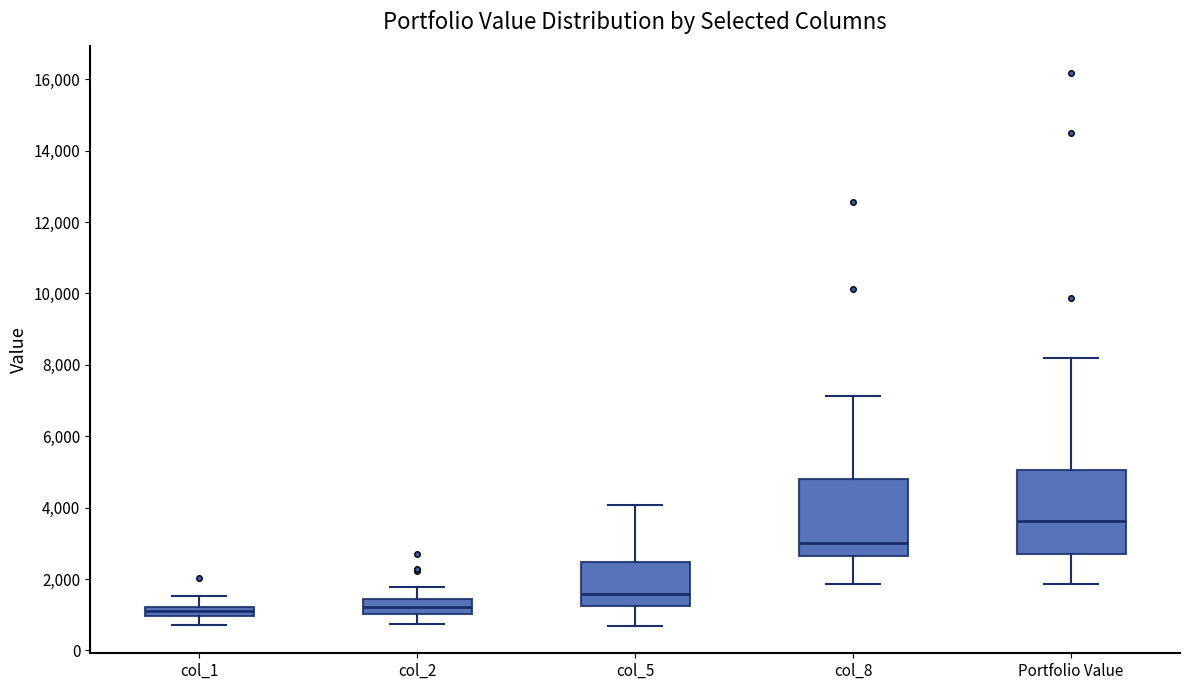

Where does the upper whisker of the box for col_1 end on the y-axis? The values are not printed on the chart, so give them approximately, as read against the axis.

1600